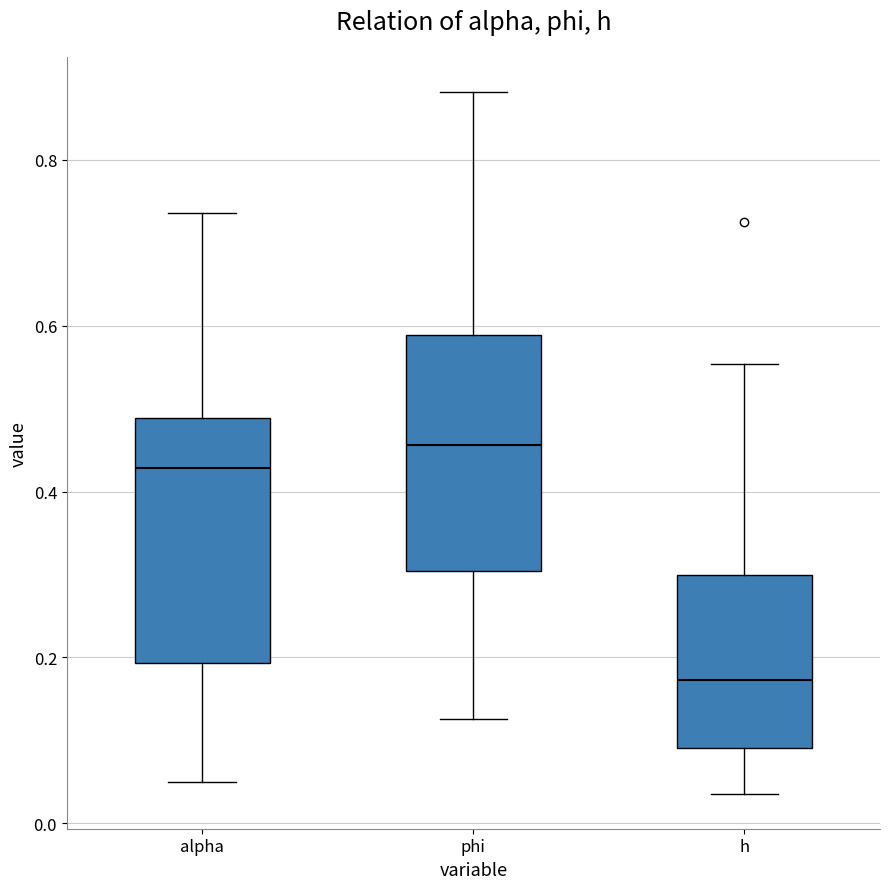

Reading left to right, transcribe this box plot: for each box, give where its median line is, the range the box spans, and where its two whiskers end, as read against the y-axis. The values are not printed on the chart, so give them approximately, as read against the axis.

alpha: median 0.42, box 0.20 to 0.48, whiskers 0.06 to 0.74
phi: median 0.46, box 0.30 to 0.58, whiskers 0.12 to 0.88
h: median 0.18, box 0.10 to 0.30, whiskers 0.04 to 0.56